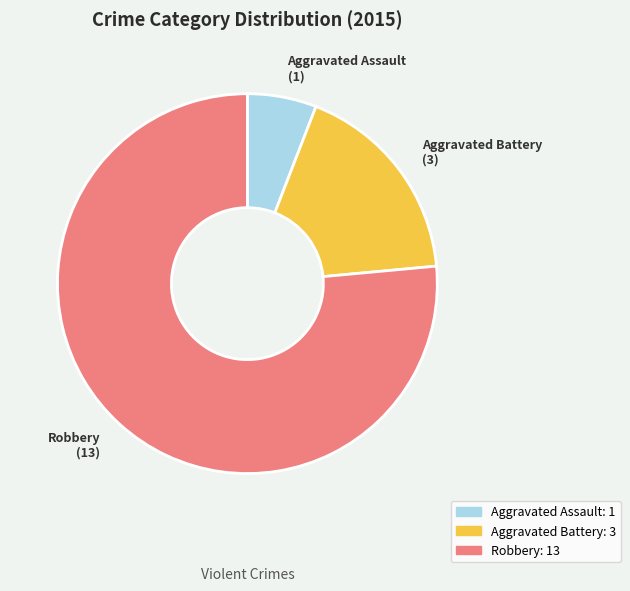

Which slice is the largest?

Robbery